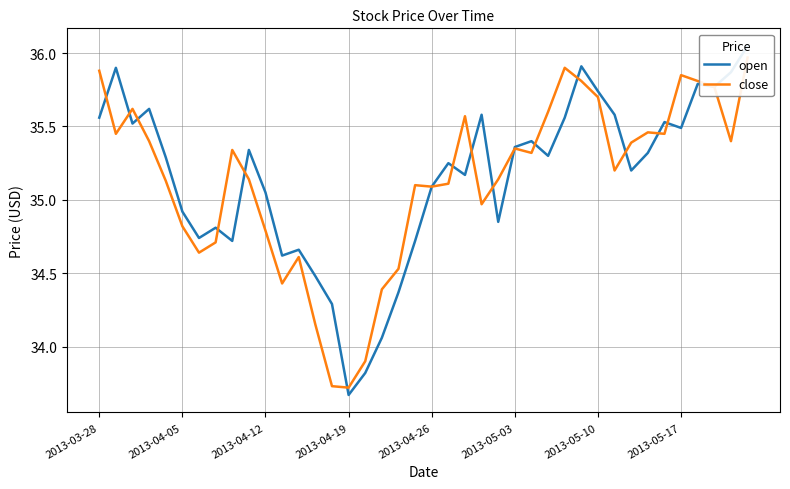

Which series has the largest total across all categories?

open